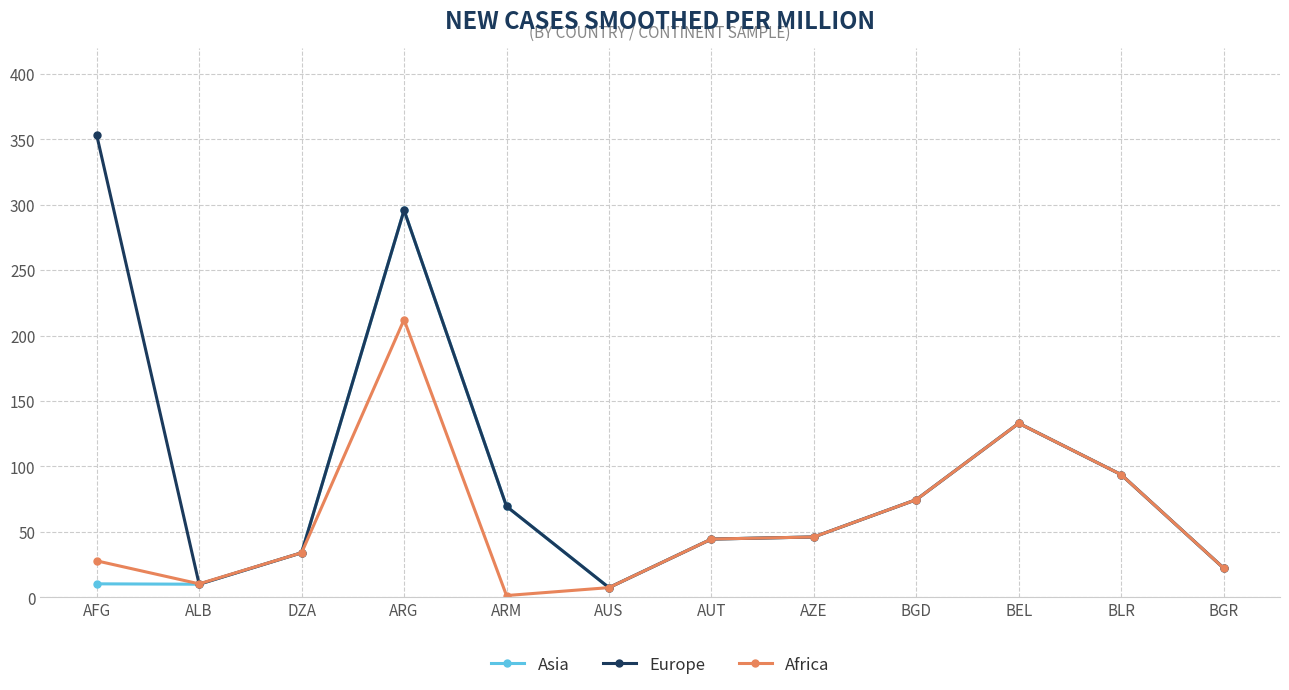

At which label does Europe first exceed 69?

AFG